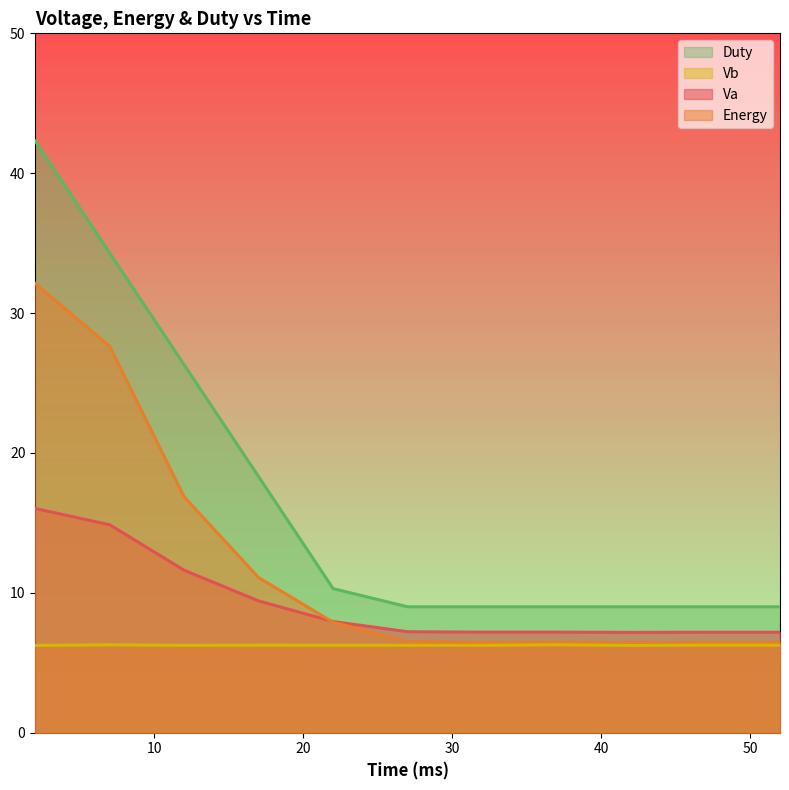

Which category has the highest value across all series?

2